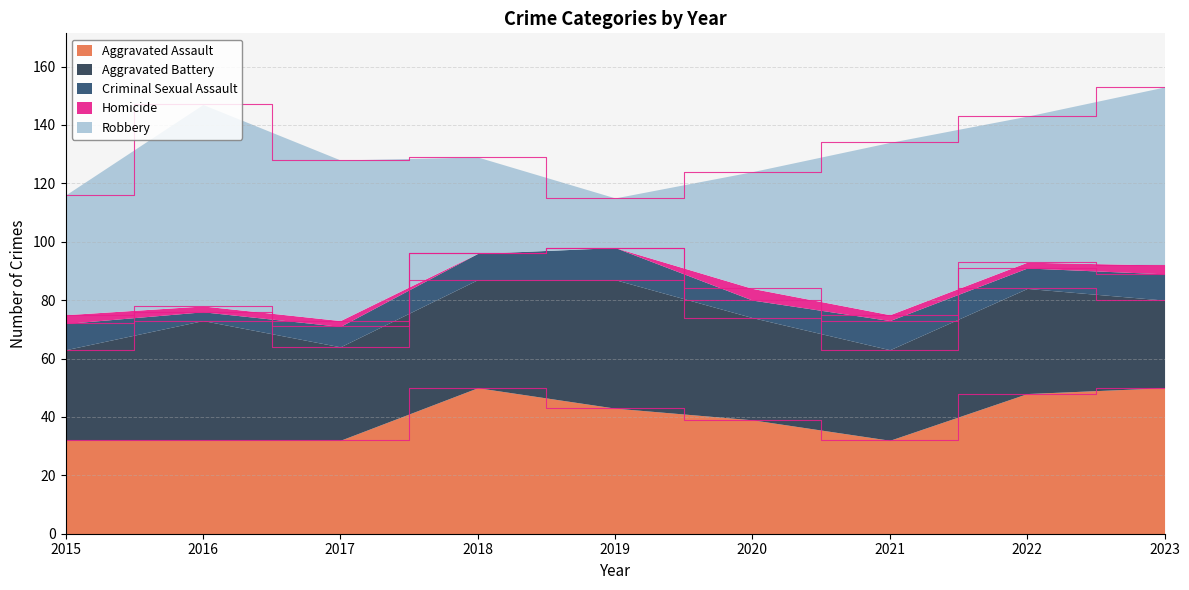

At 2017, list the series in order from smallest to largest.

Homicide, Criminal Sexual Assault, Aggravated Assault, Aggravated Battery, Robbery